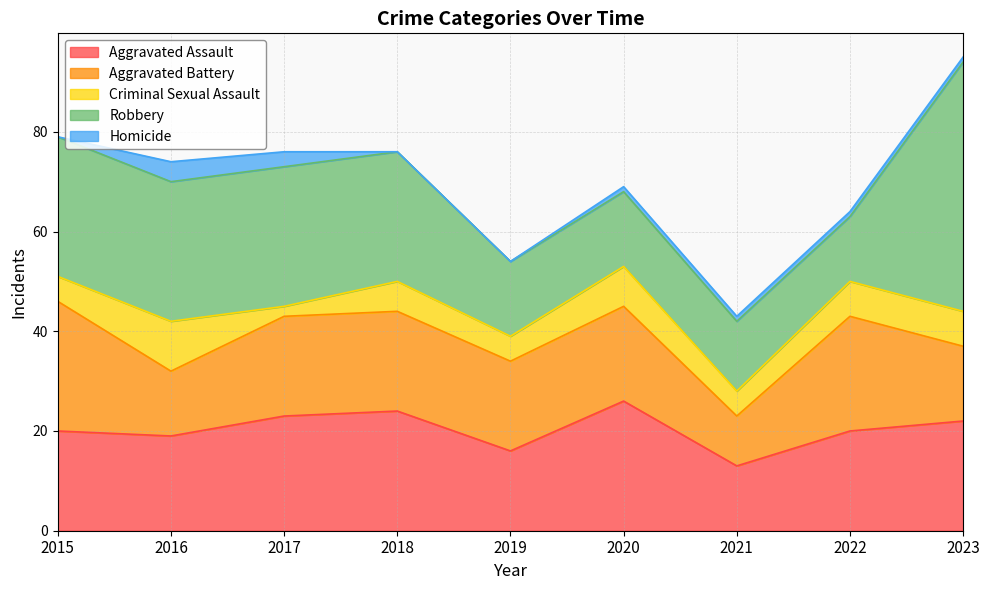

Does the chart display data point markers on the line(s)?

No